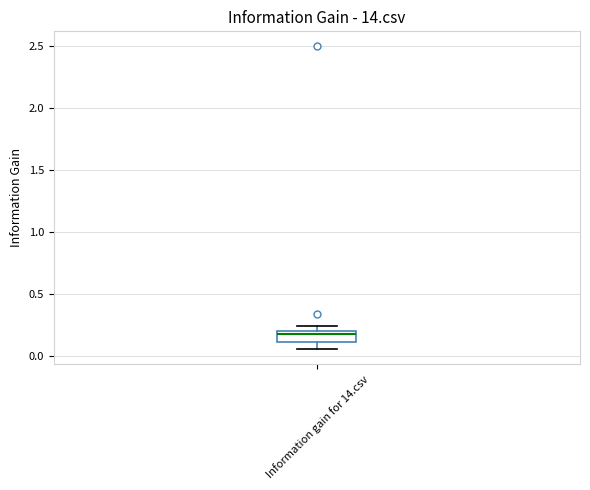

Read this box plot against the y-axis: the position of the median line, the range covered by the box, and the ends of both whiskers. The values are not printed on the chart, so give them approximately, as read against the axis.

median 0.20 (just below the box's upper edge), box 0.10 to 0.20, whiskers 0.05 to 0.25